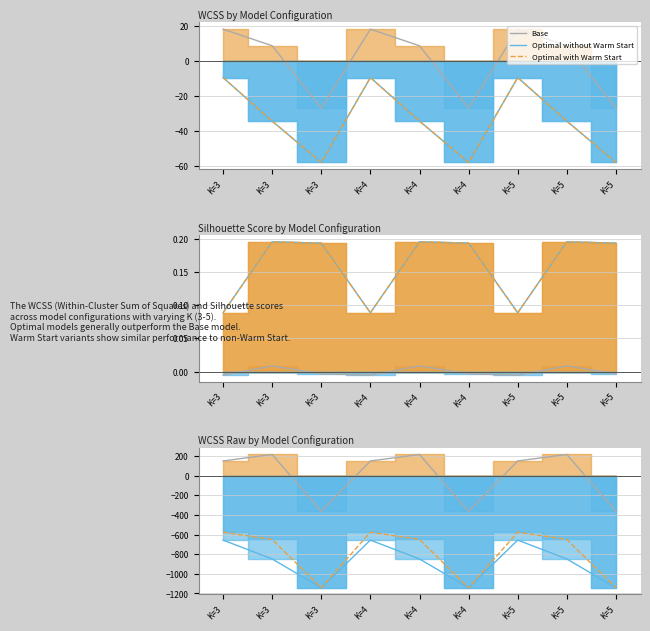

Does the chart display data point markers on the line(s)?

No